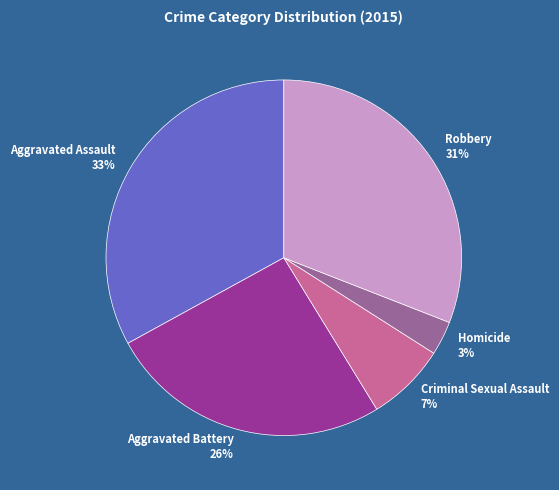

To the nearest percent, what is the average slice percentage?

20%